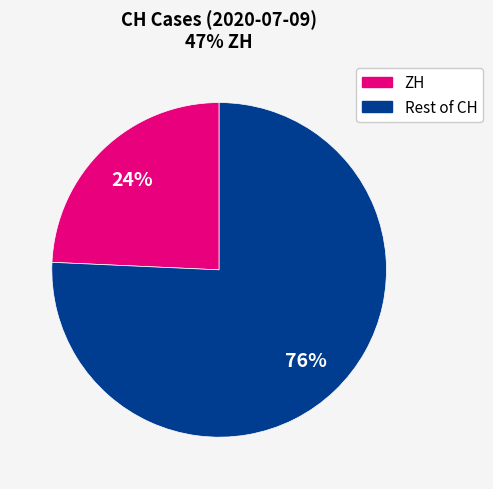

Does any single category account for the majority?

Yes